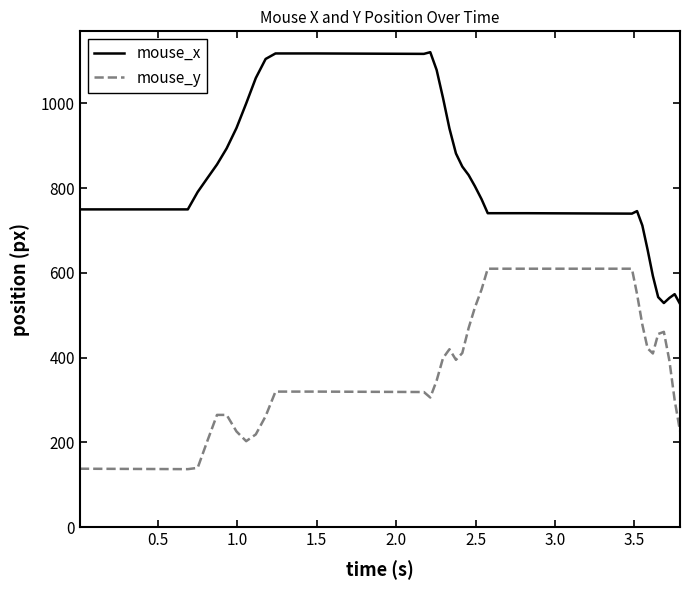

True or false: mouse_y and mouse_x cross at least once.

False